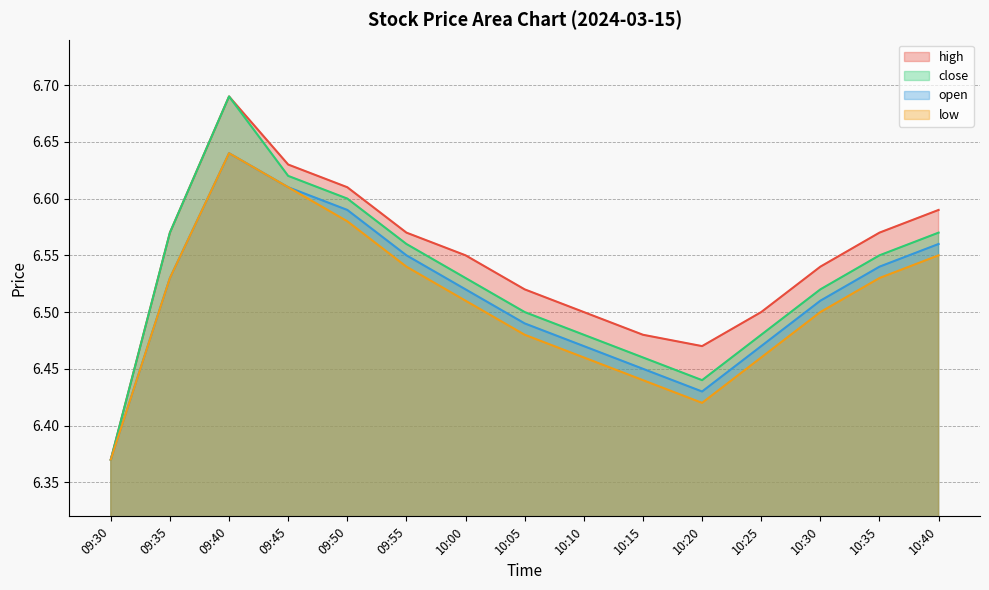

What is the maximum value for low?

6.6